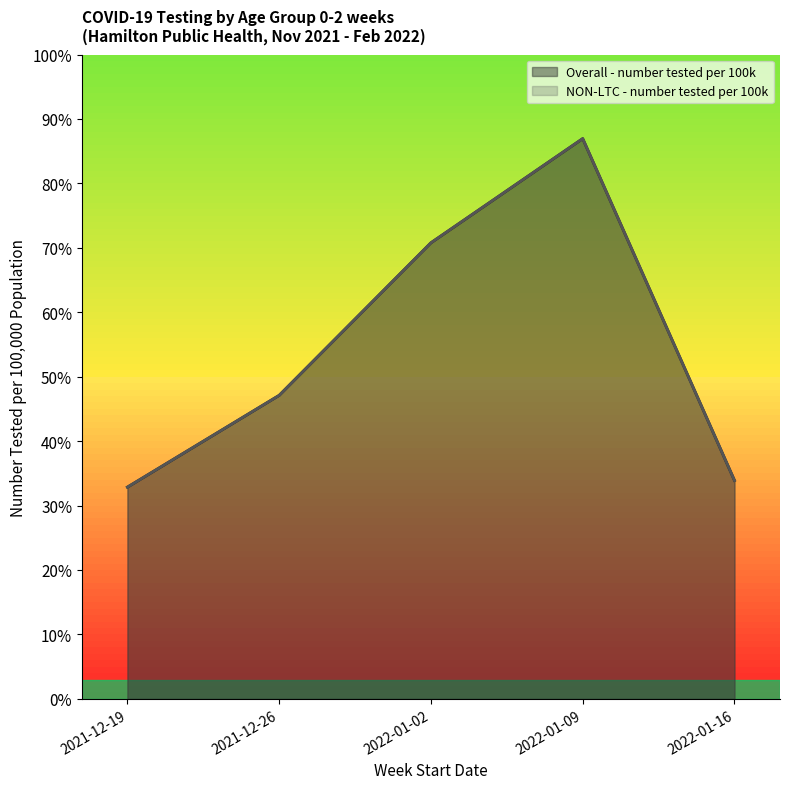

The value of Overall - number tested per 100k at 2022-01-02 is 0.7. True or false?

True